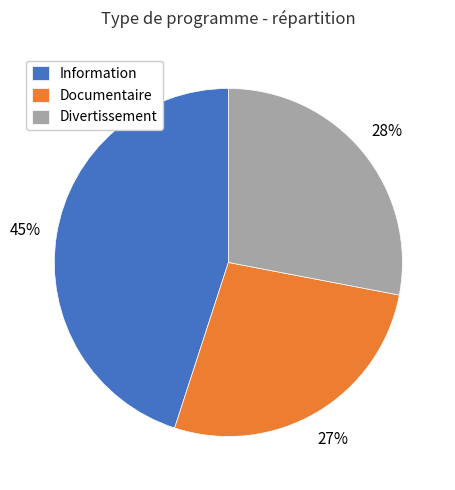

Is the sum of Information and Documentaire greater than half?

Yes